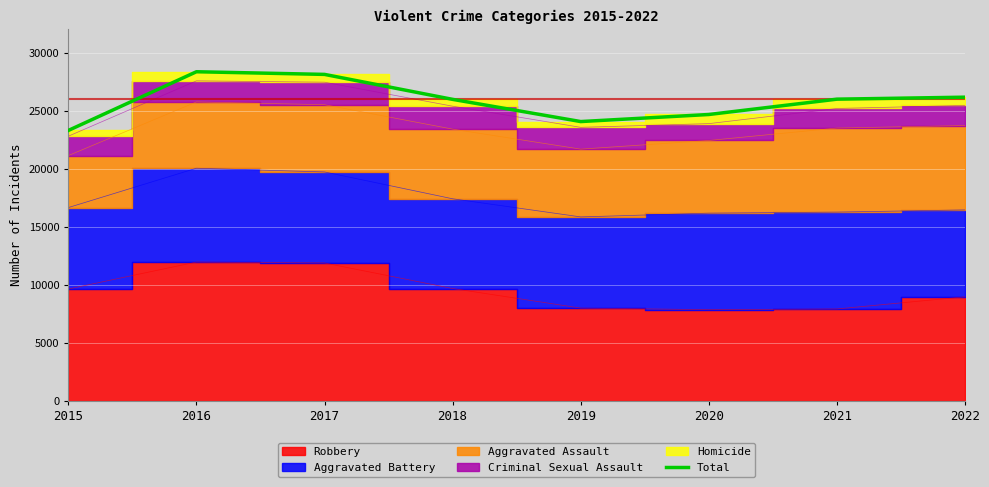

The chart shows a value of 8666 at 2015. True or false?

False